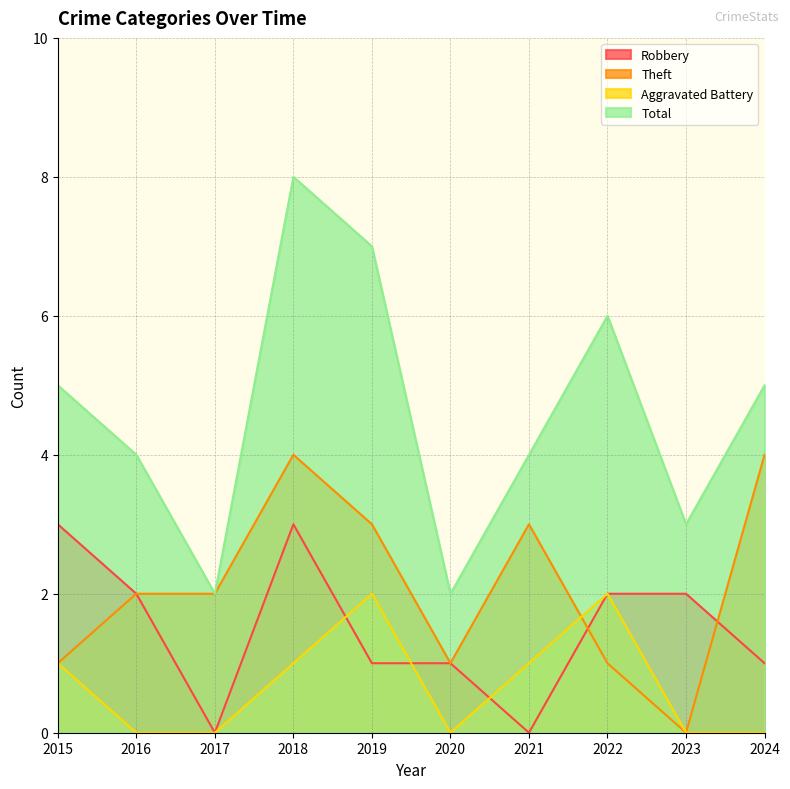

What is the sum of the Theft values at 2024 and 2021?

7